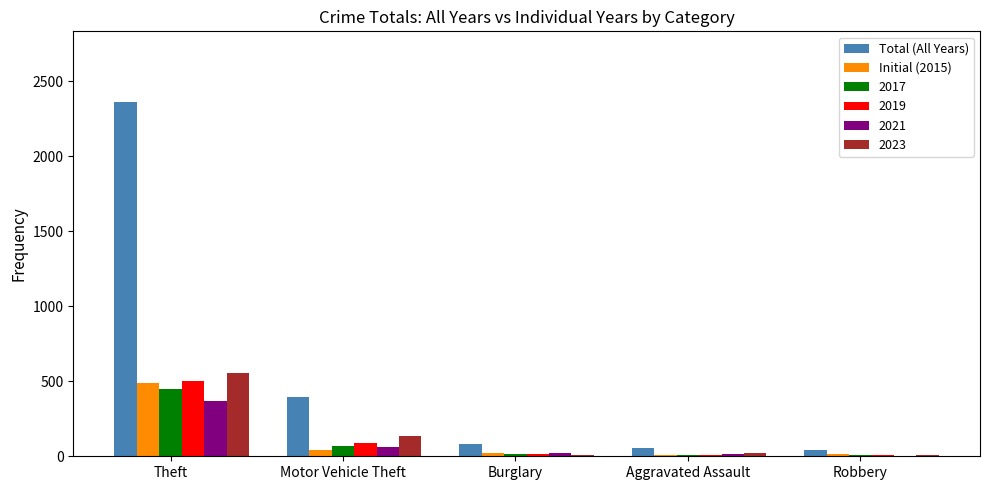

Is it true that 2019 equals 87 at Motor Vehicle Theft?

True